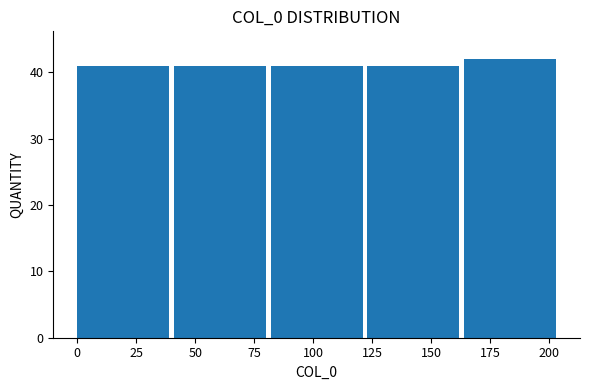

Reading left to right, list every bar in this chart as the range it spans on the x-axis followed by its height. Neither the bar edges nor the heights are printed on the chart, so give them approximately, as read against the axes.

0 to 41: 41
41 to 82: 41
82 to 123: 41
123 to 164: 41
164 to 205: 42